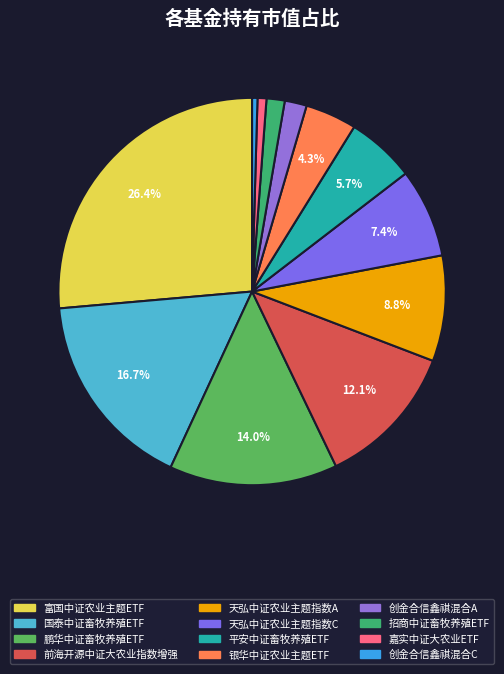

How many slices are in this pie chart?

12